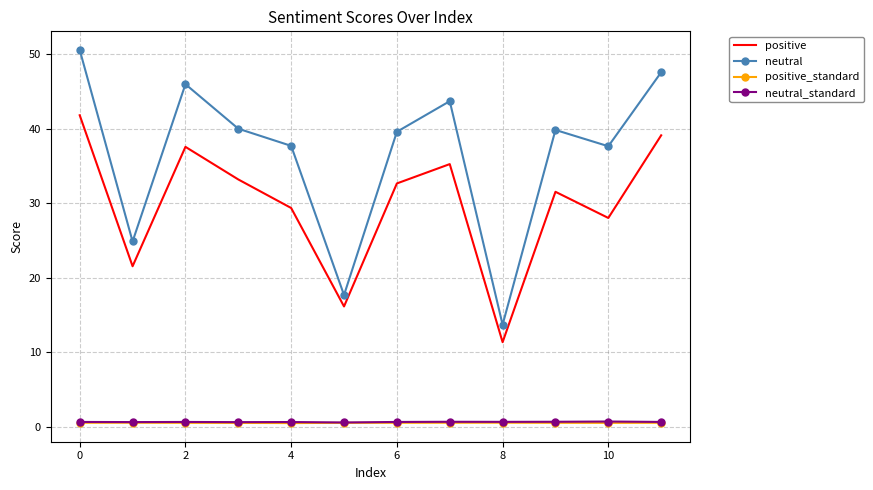

What is the minimum value for neutral?

13.7